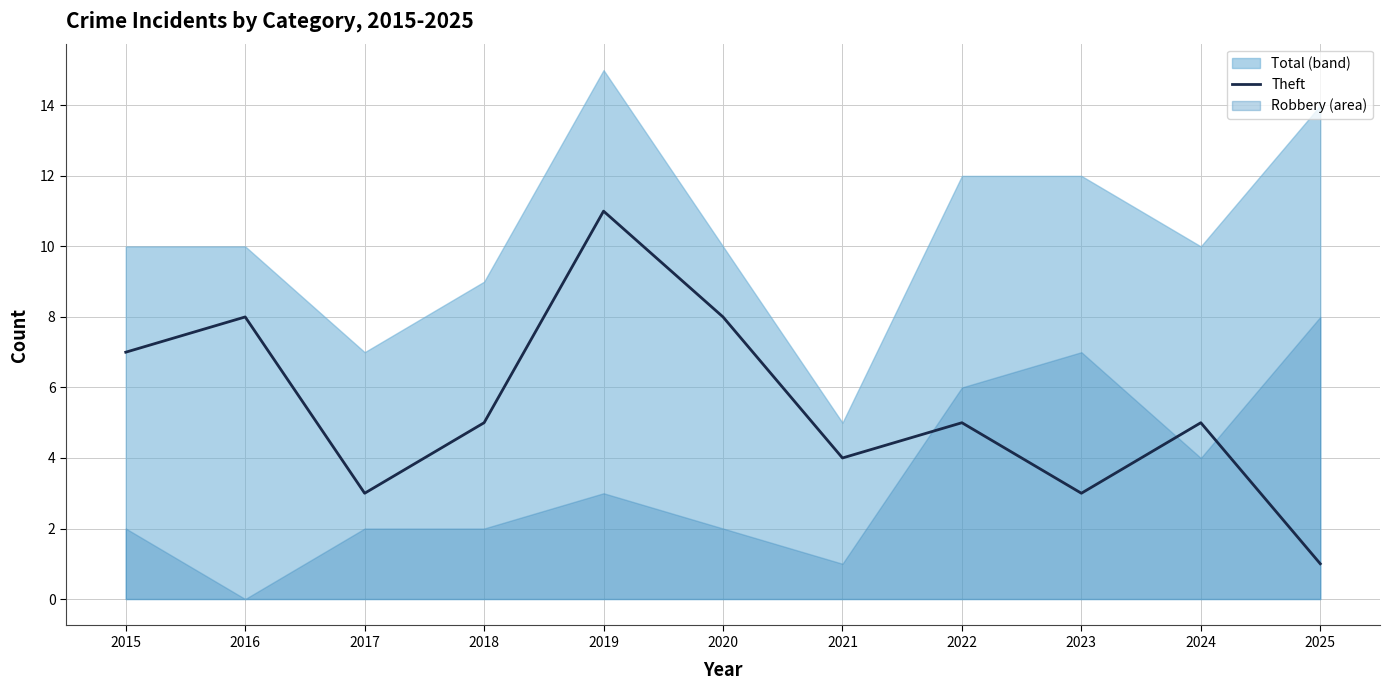

Reading left to right, extract all data points from this chart.

2015=7	2016=8	2017=3	2018=5	2019=11	2020=8	2021=4	2022=5	2023=3	2024=5	2025=1